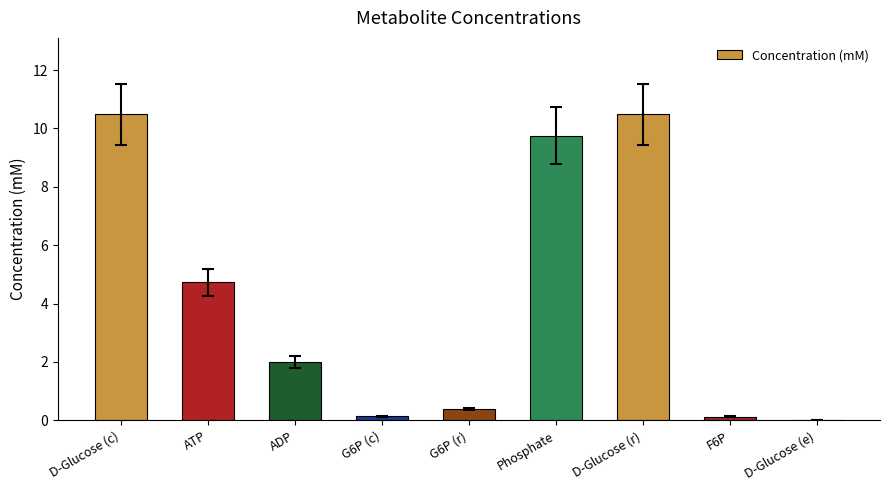

What is the sum of the values at ATP and ADP?

6.7